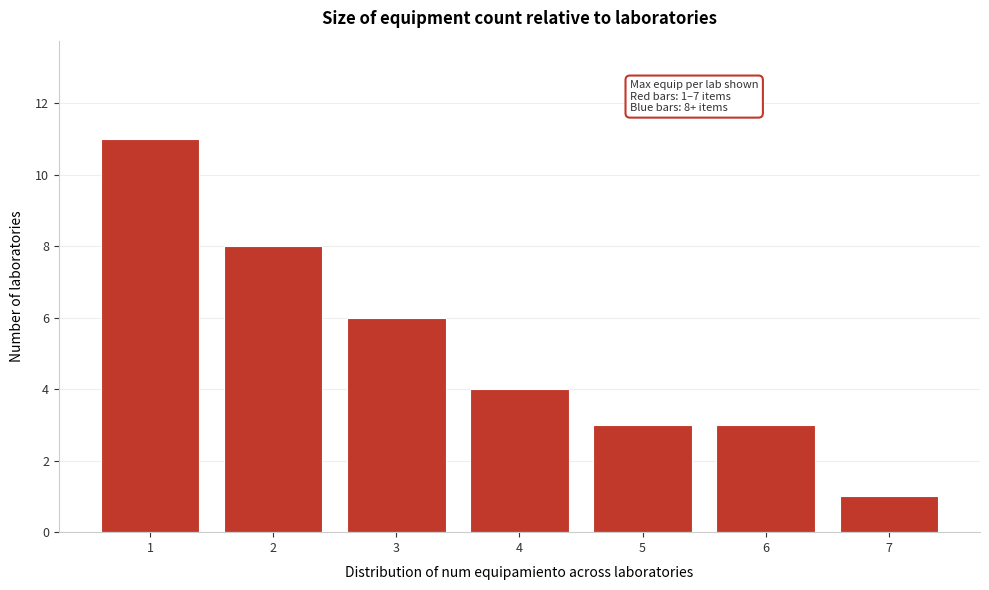

Reading right to left, list all the values displayed in this chart.

7=1	6=3	5=3	4=4	3=6	2=8	1=11